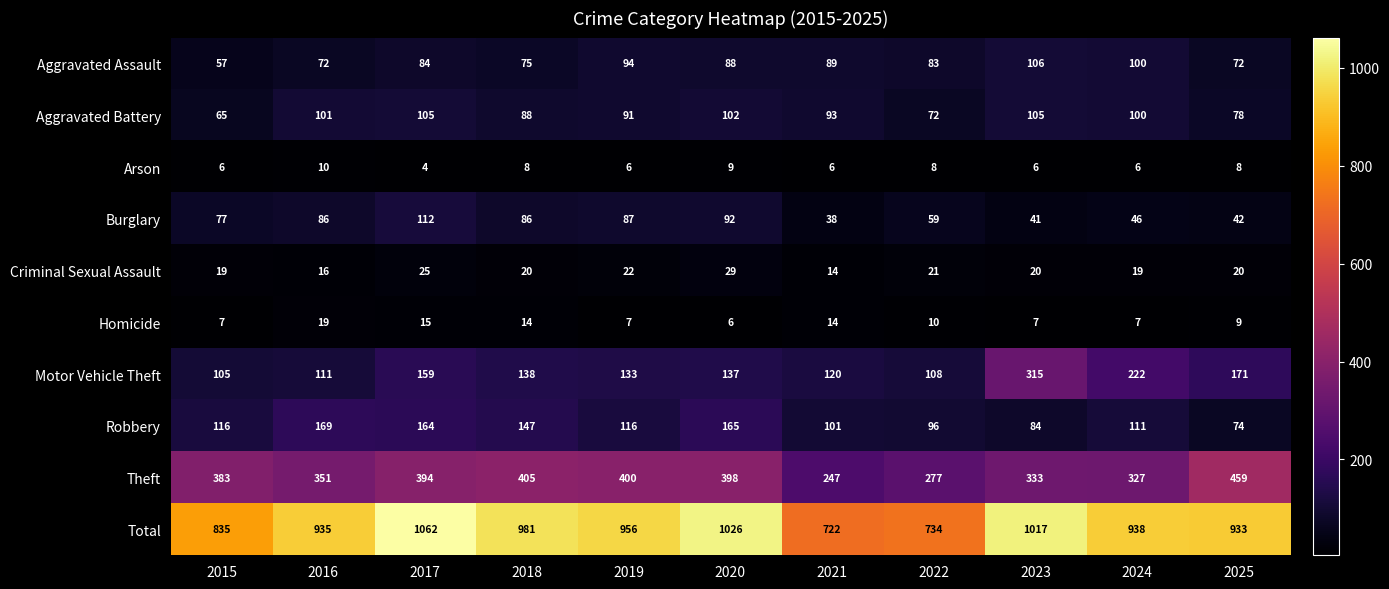

What is the difference between the maximum and minimum values in the Homicide series?

13